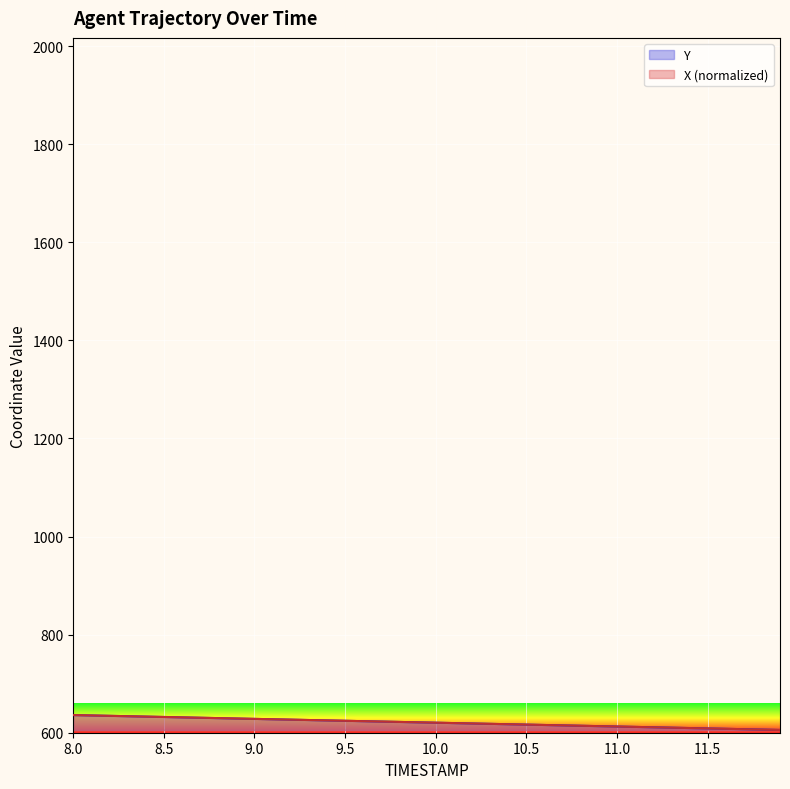

Is the value of X at 10.6 greater than the value of Y at 8.6?

No